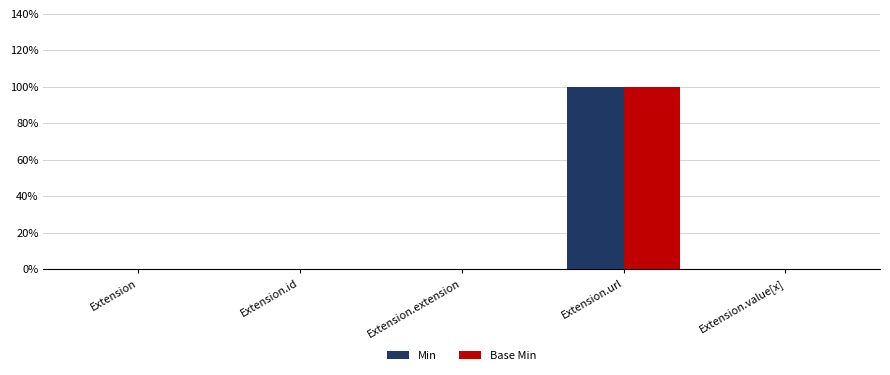

Which series changed the most between Extension.extension and Extension.url?

Min